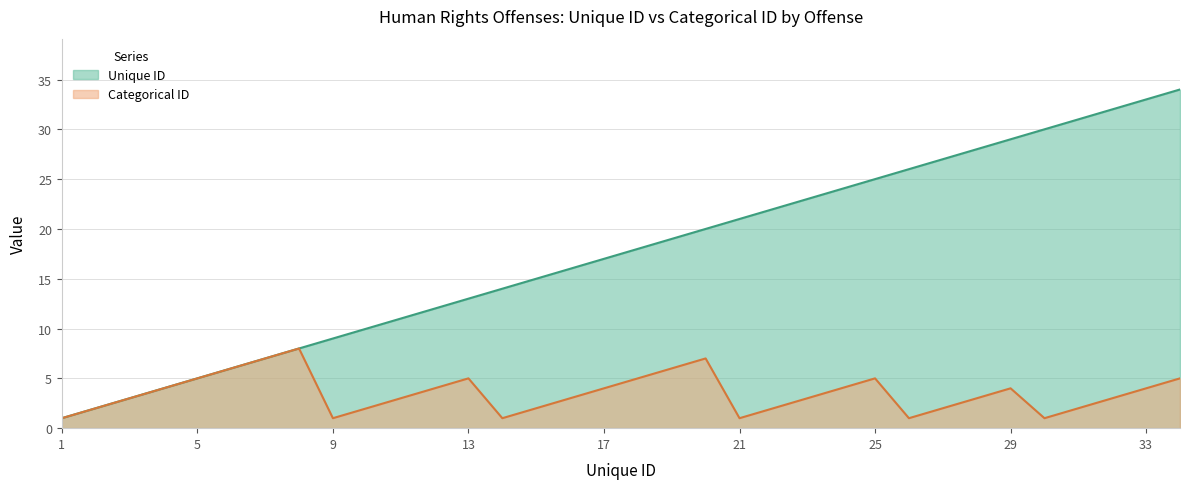

Reading left to right, list all the values displayed in this chart.

Unique ID: 1	2	3	4	5	6	7	8	9	10	11	12	13	14	15	16	17	18	19	20	21	22	23	24	25	26	27	28	29	30	31	32	33	34
Categorical ID: 1	2	3	4	5	6	7	8	1	2	3	4	5	1	2	3	4	5	6	7	1	2	3	4	5	1	2	3	4	1	2	3	4	5